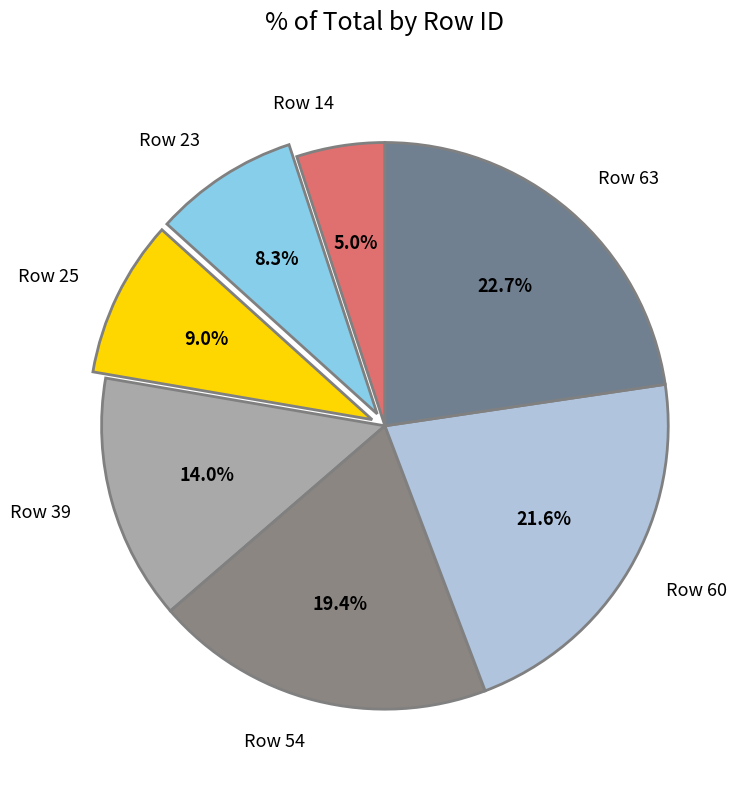

Which category has the smallest portion of the pie?

Row 14